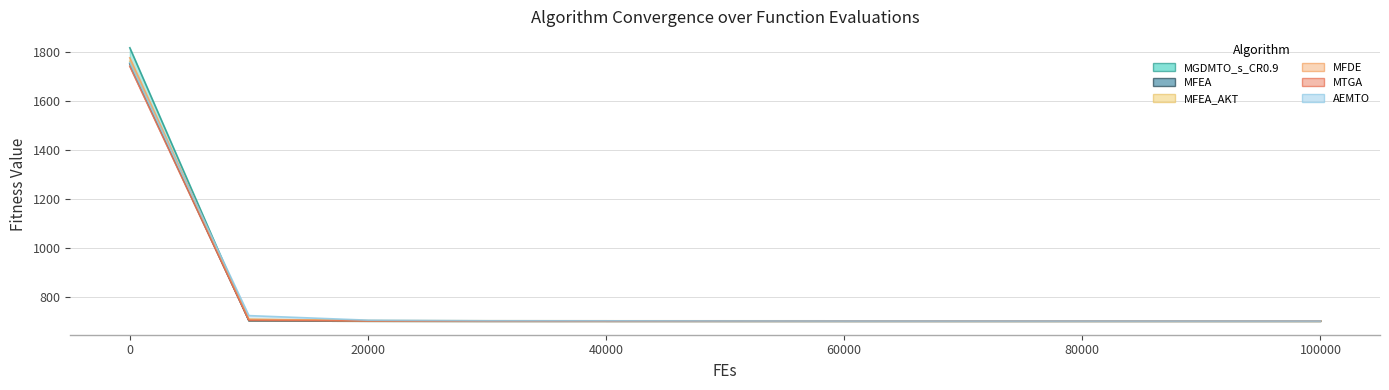

Which has a higher value, 60000 or 100000?

60000